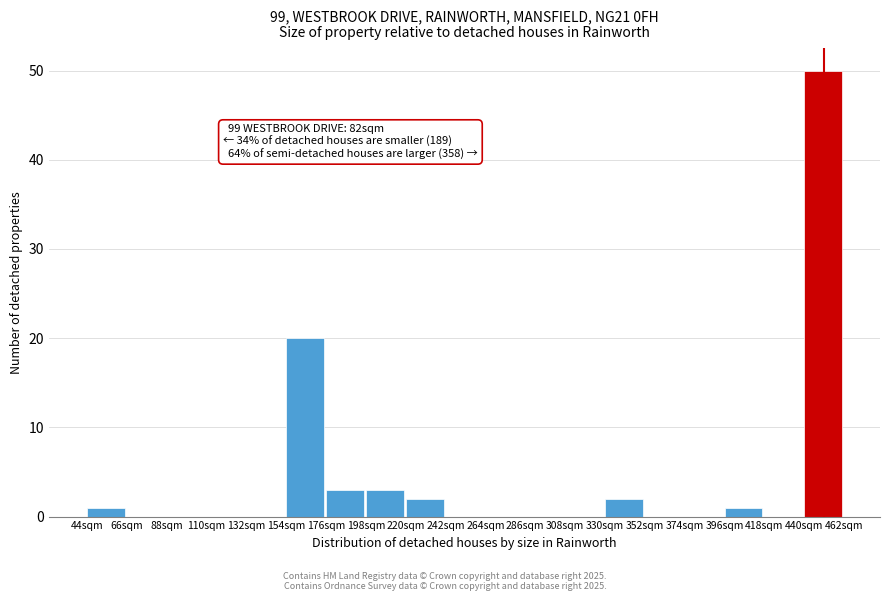

Which range on the x-axis has the tallest bar?

440 to 462